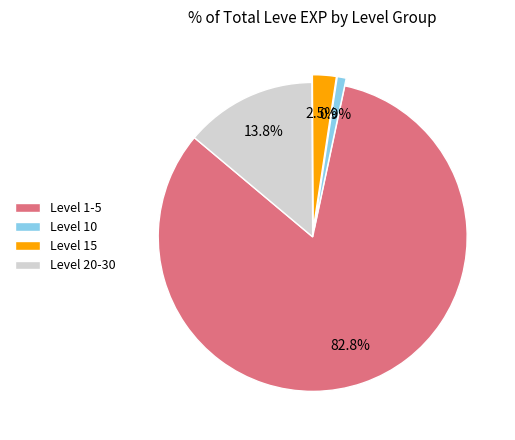

Is the sum of Level 15 and Level 10 greater than half?

No